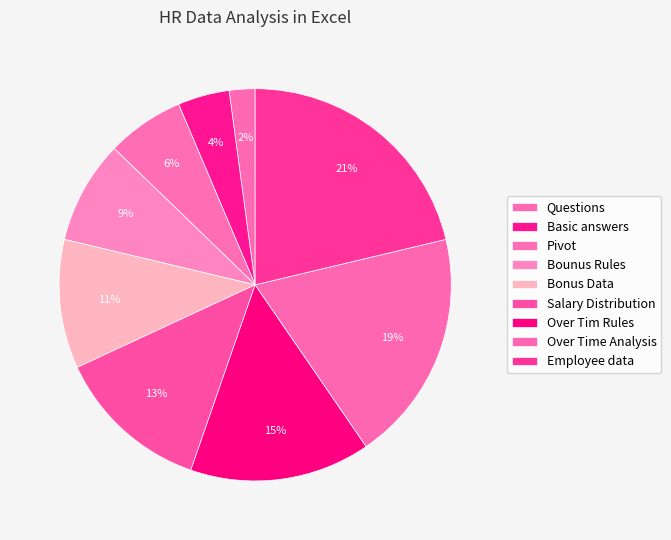

How many slices are in this pie chart?

9